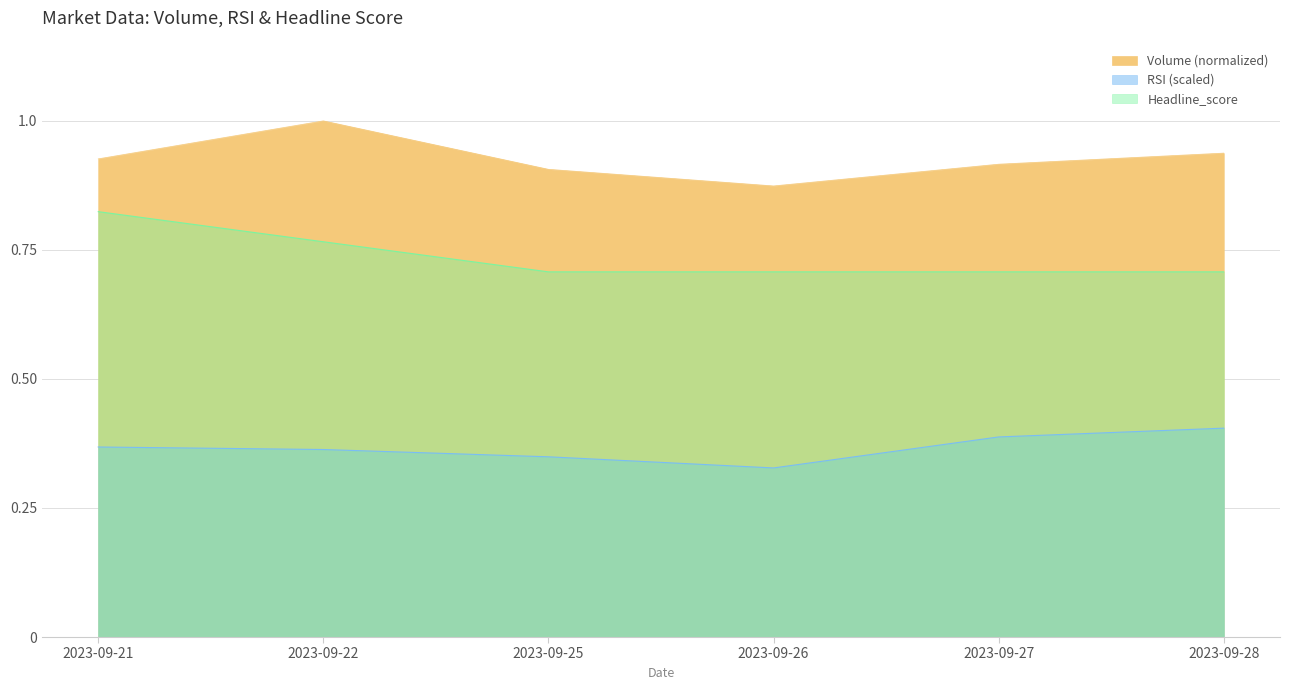

True or false: Volume has a value of 1.0 at 2023-09-22.

True